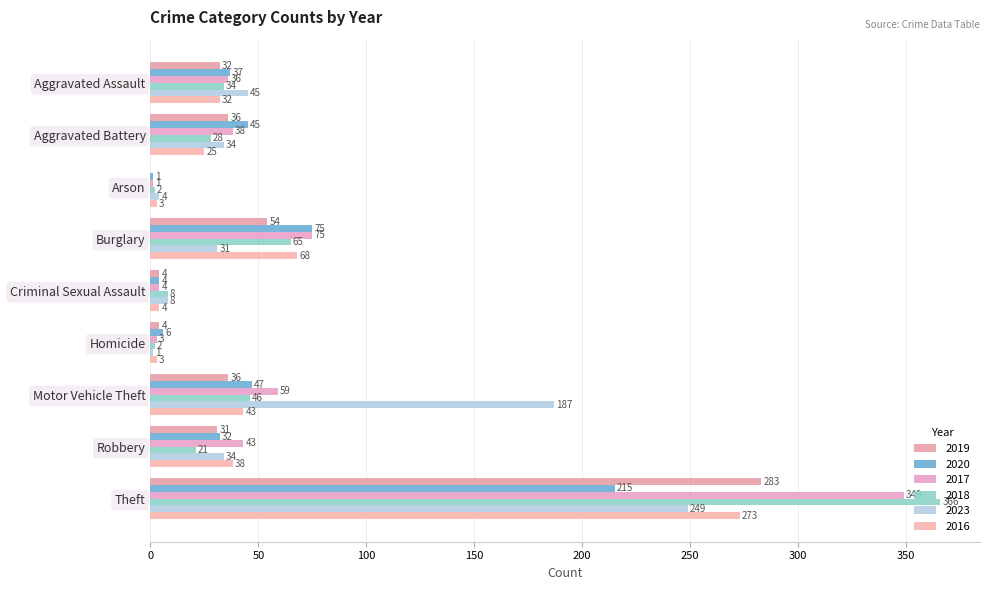

What is the spread (max minus min) of values at Motor Vehicle Theft?

151